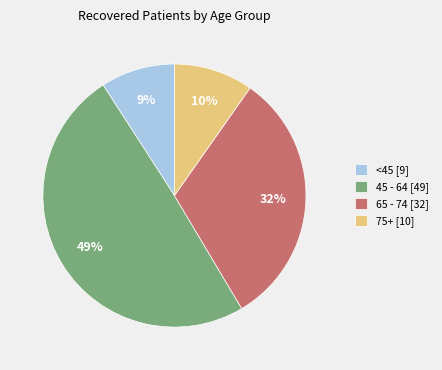

Which has a higher value, <45 [9] or 65 - 74 [32]?

65 - 74 [32]